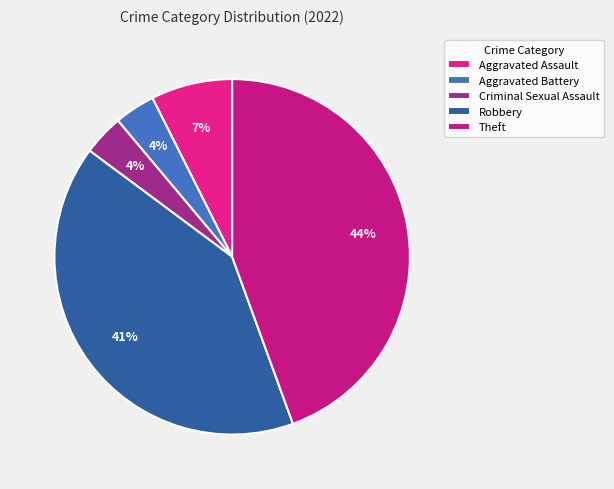

True or false: Theft accounts for 44% of the total.

True